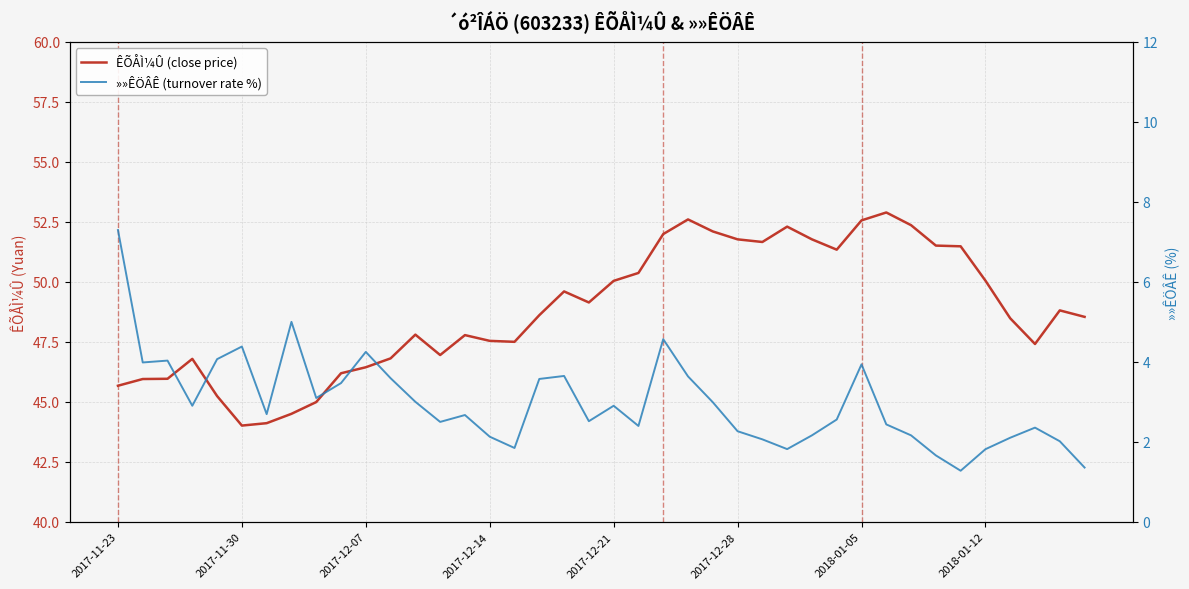

Does the chart have visible grid lines?

Yes